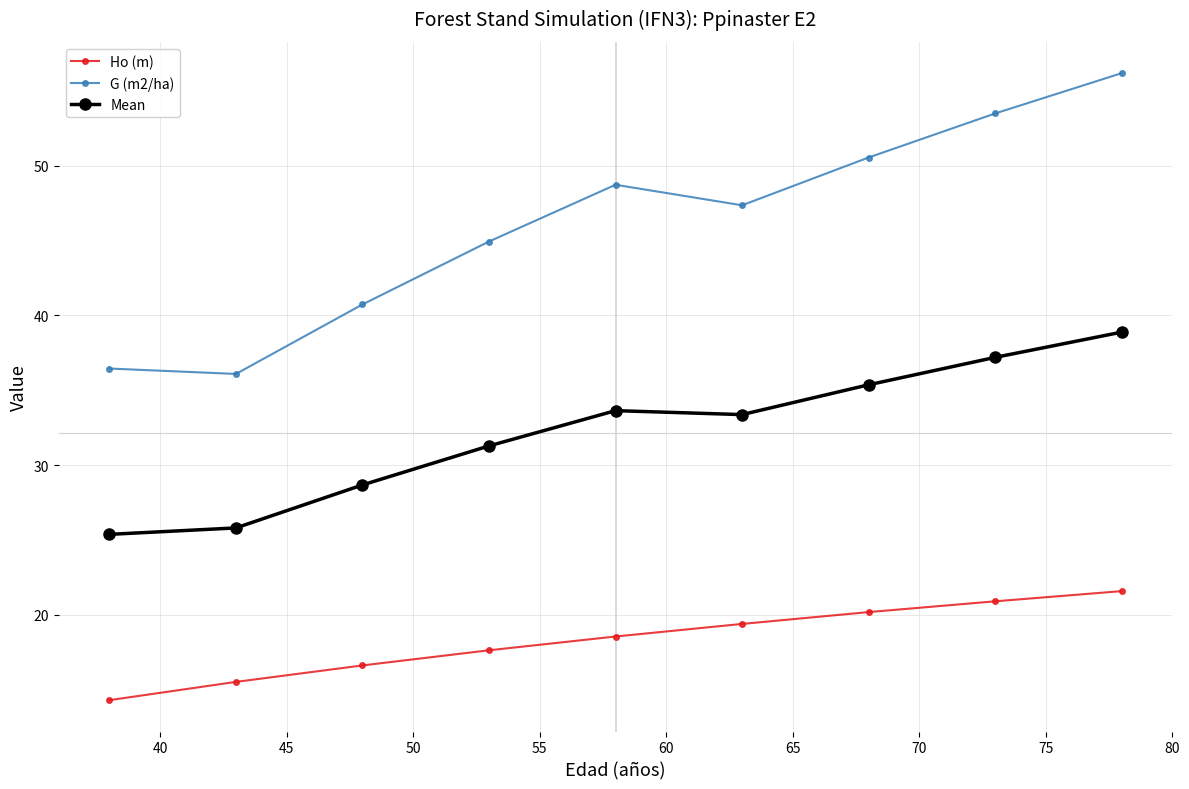

What are all the series names shown in the legend?

Ho (m), G (m2/ha), Mean